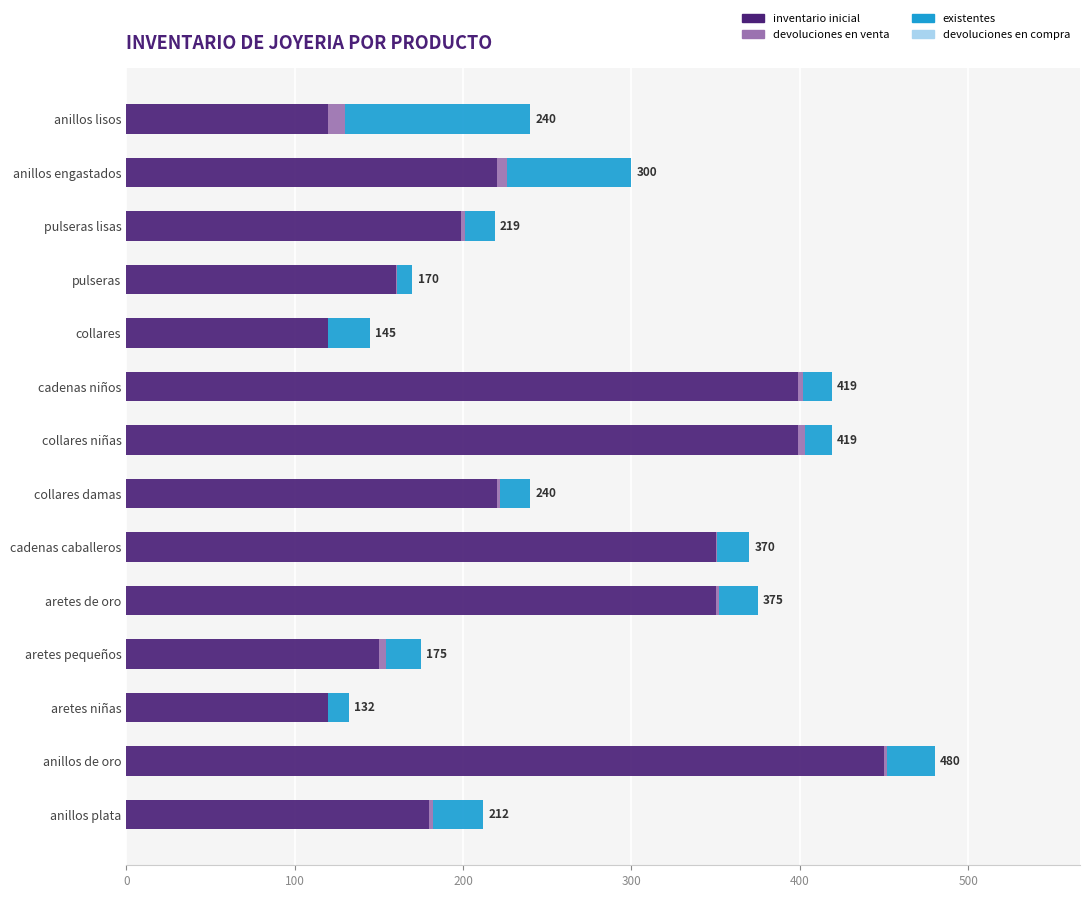

The inventario inicial series shows 706 at cadenas niños. True or false?

False